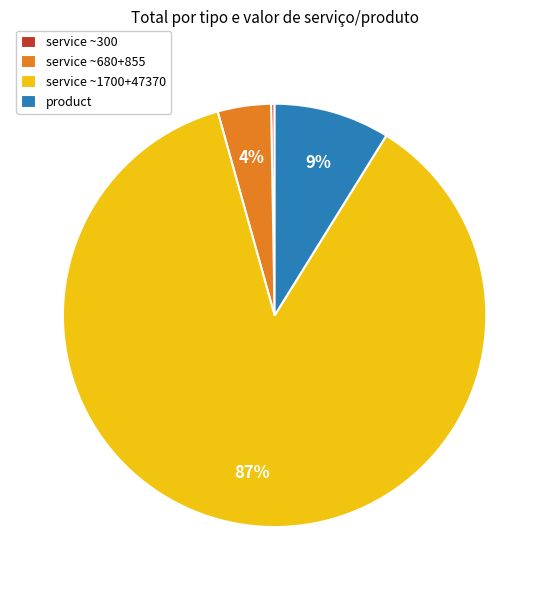

Which slice represents more than half of the pie?

service ~1700+47370